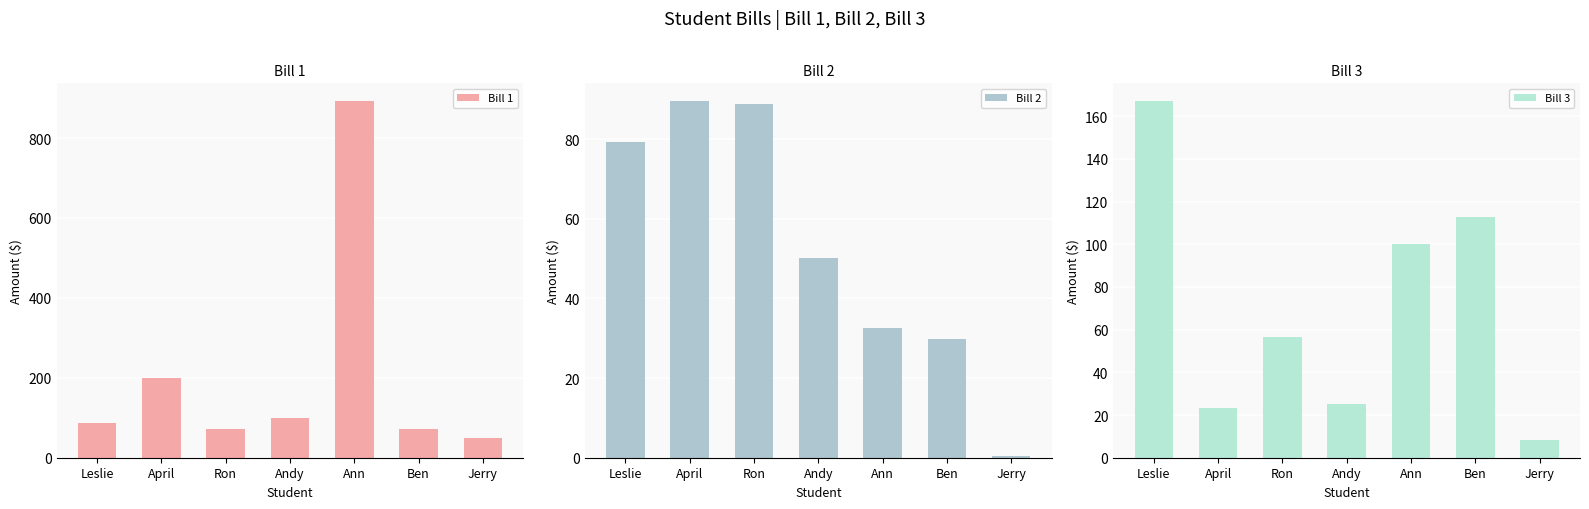

Rank the categories by Bill 1 value from highest to lowest.

Ann, April, Andy, Leslie, Ben, Ron, Jerry